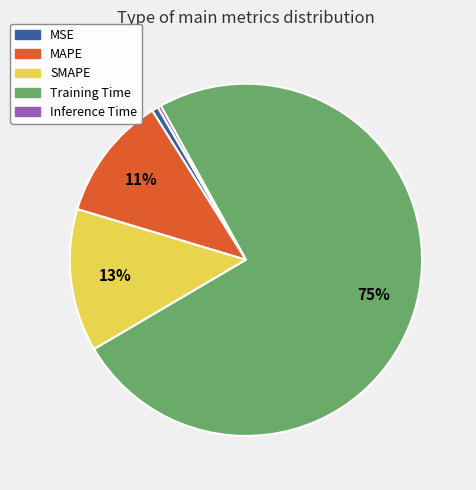

Which category has the biggest portion of the pie?

Training Time